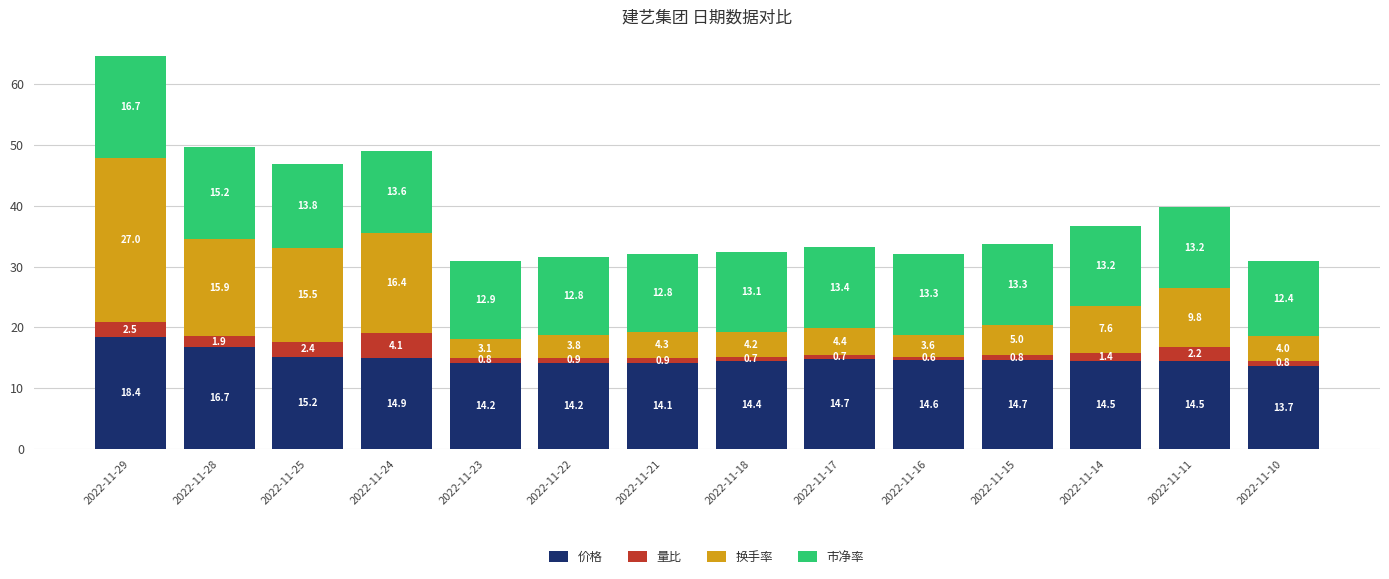

What is the highest value of the 价格 series?

18.4